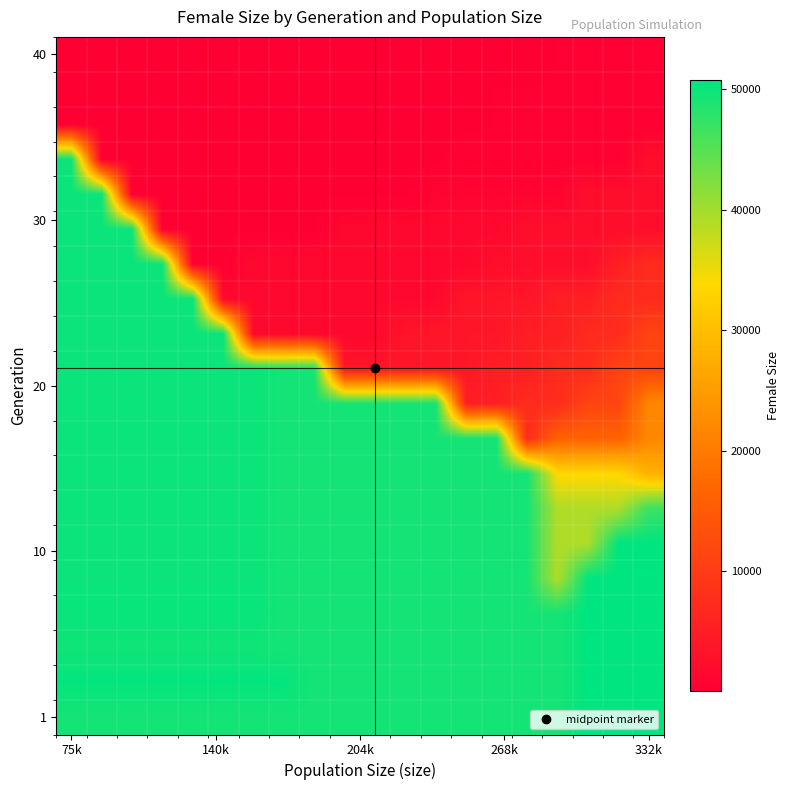

At which category is the sum across all series the highest?

75k